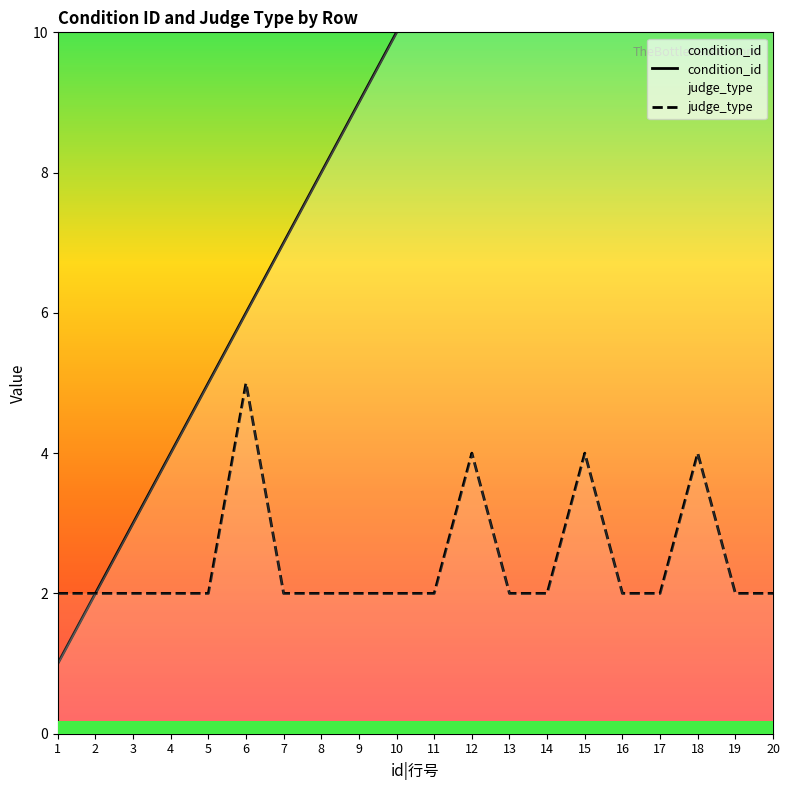

The value of judge_type at 4 is 3. True or false?

False